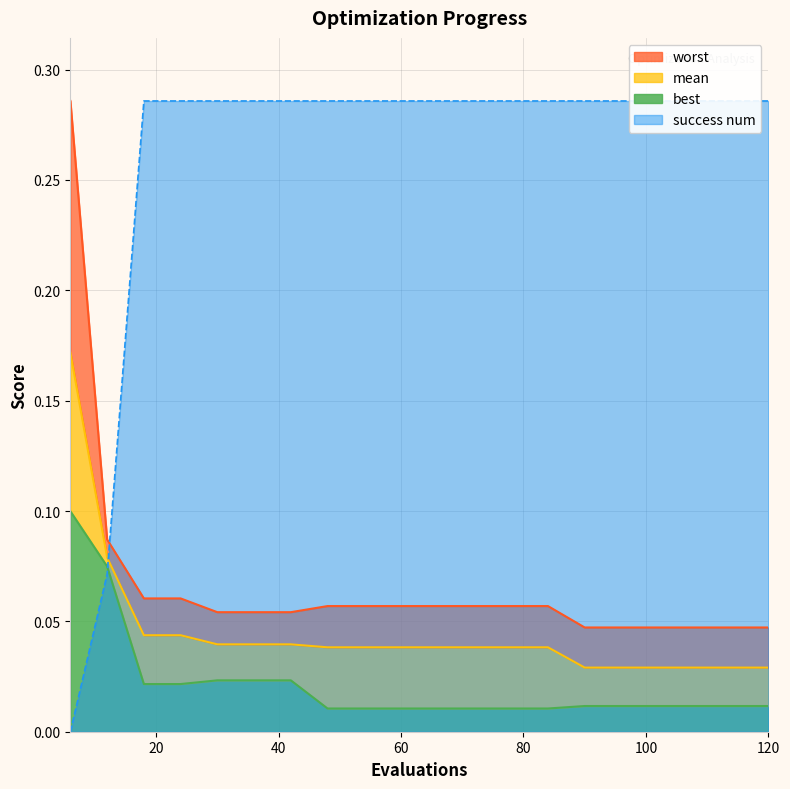

The best series shows 0.0 at 120. True or false?

True